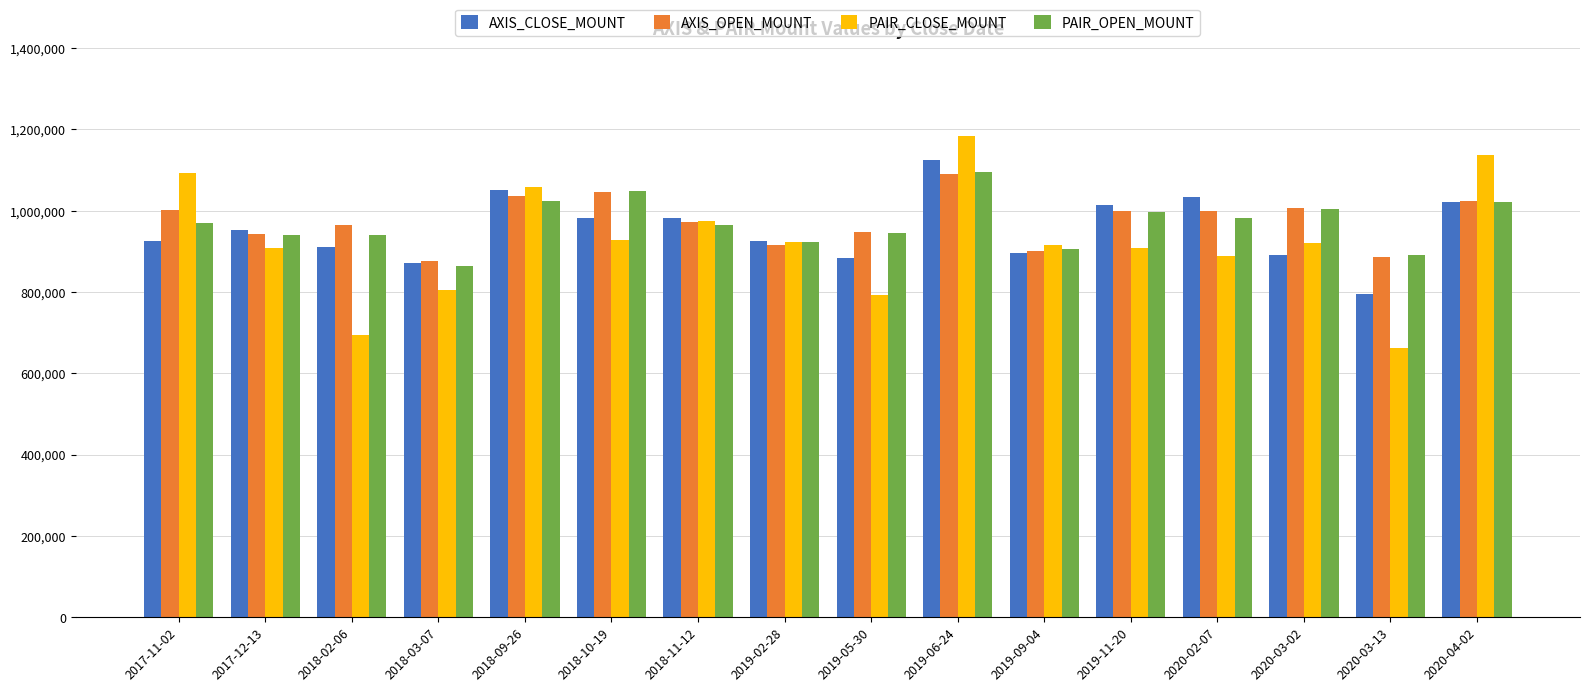

What is the total value across all series at 2017-12-13?

3746400